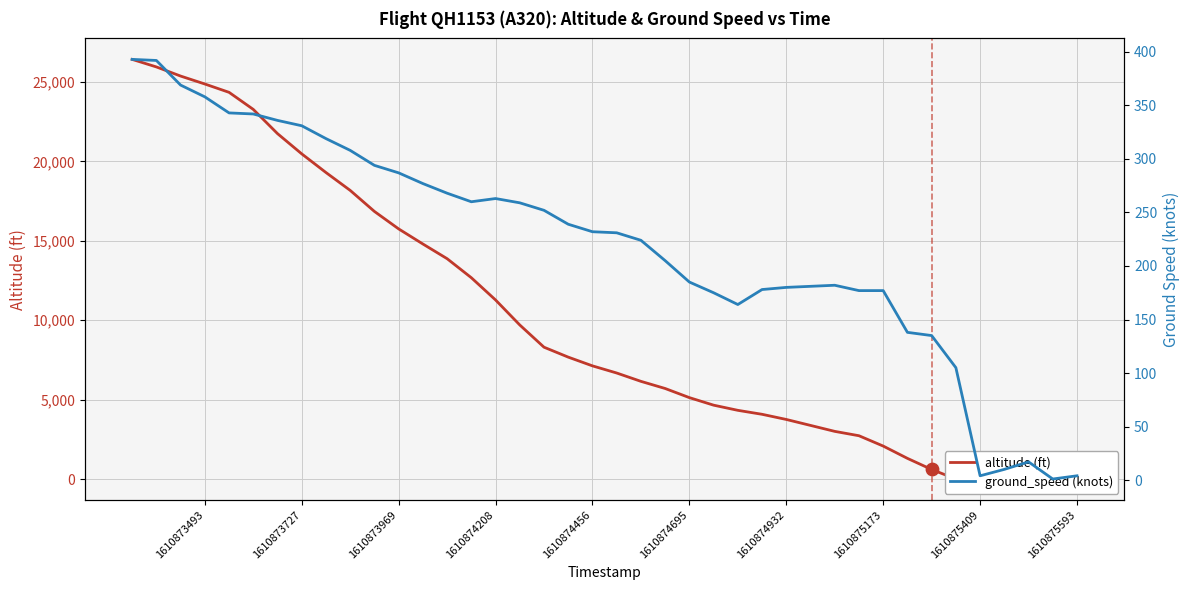

Which series has the largest total across all categories?

altitude (ft)